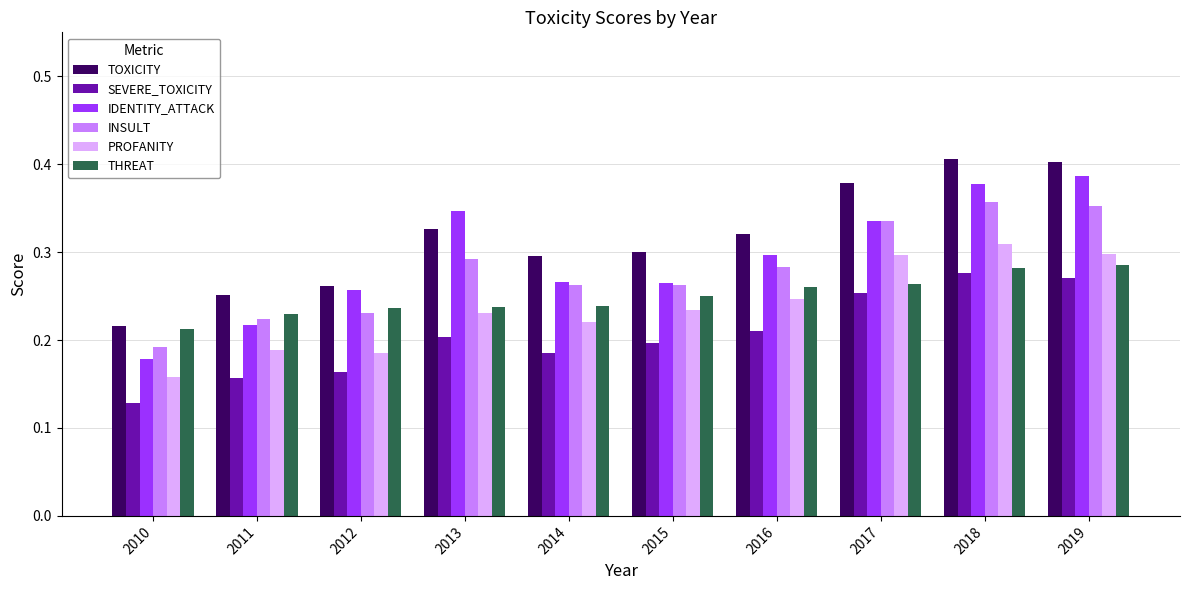

What are all the series names shown in the legend?

TOXICITY, SEVERE_TOXICITY, IDENTITY_ATTACK, INSULT, PROFANITY, THREAT